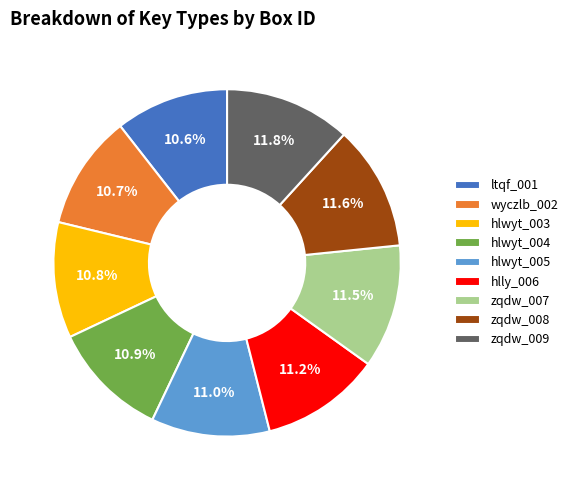

How many segments does this pie chart have?

9